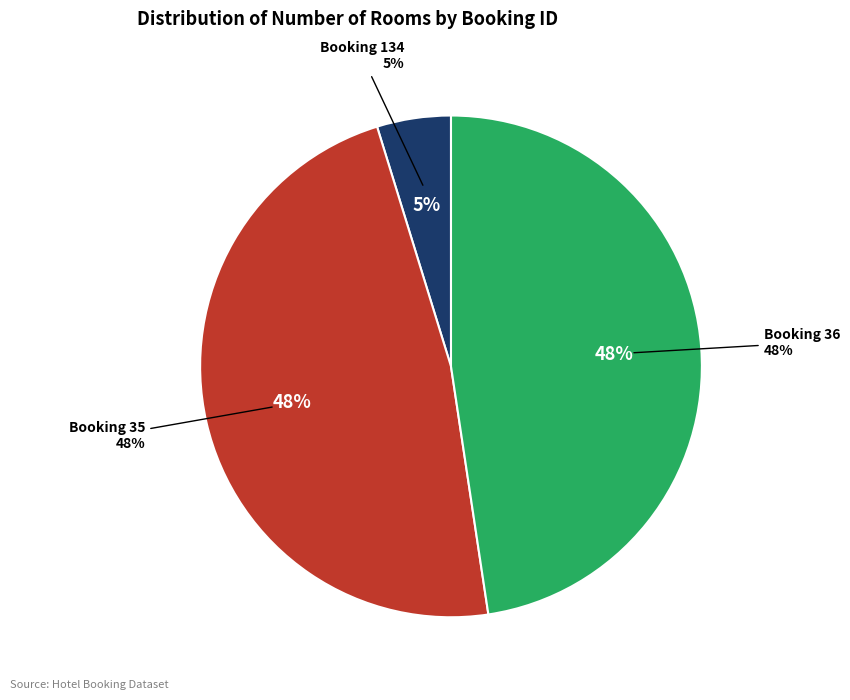

To the nearest percent, what is the difference between the largest and smallest slice percentages?

43%